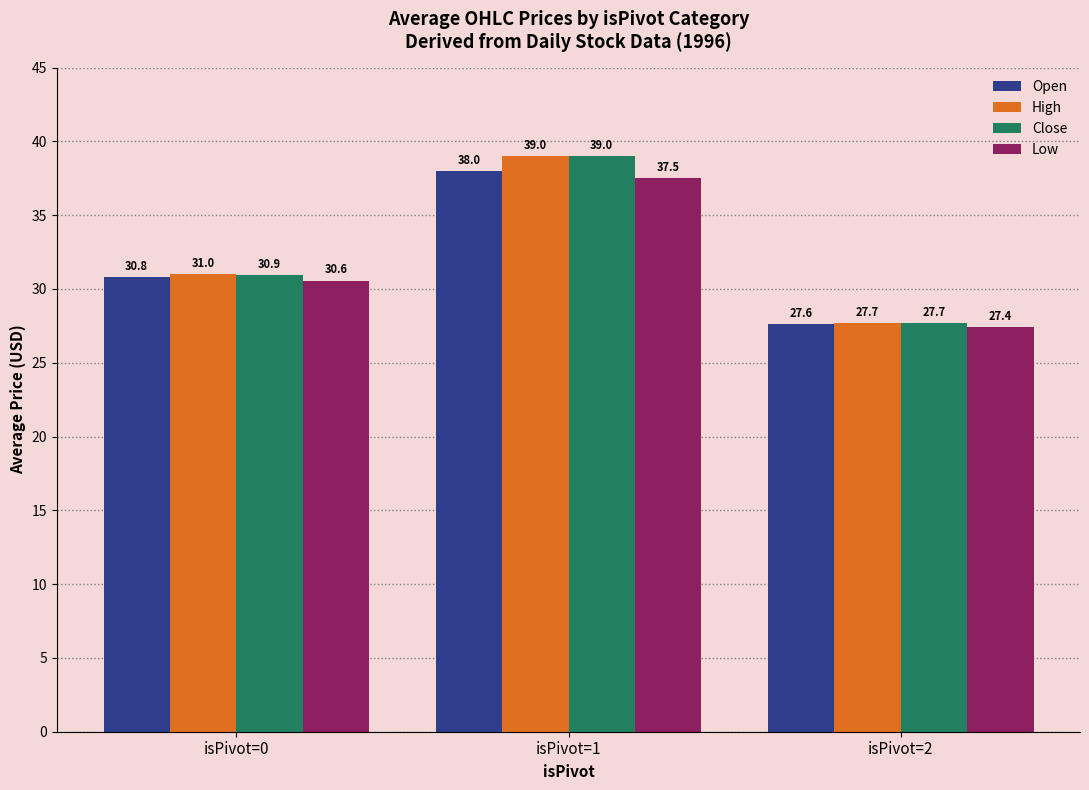

List the labels in order of High value, largest first.

isPivot=1, isPivot=0, isPivot=2